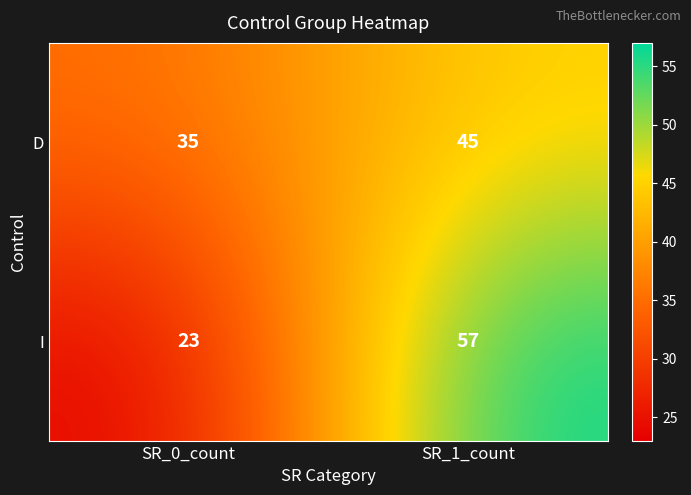

True or false: I has a value of 57 at SR_1_count.

True